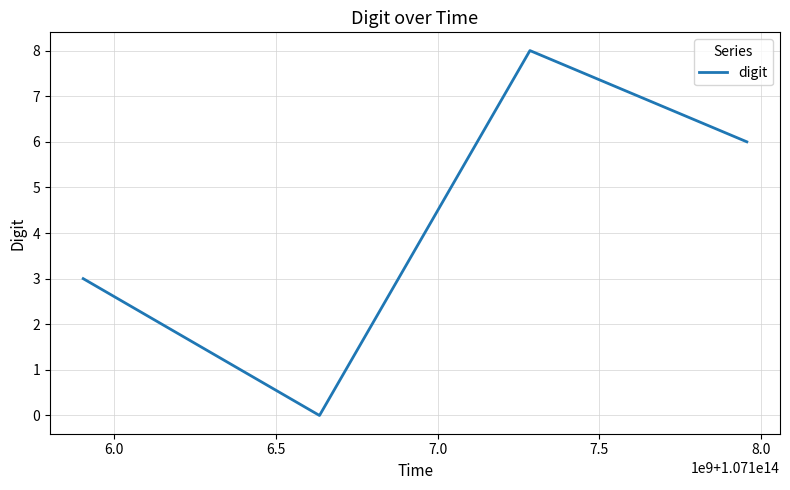

True or false: the data has more than 1 interior local peaks.

False